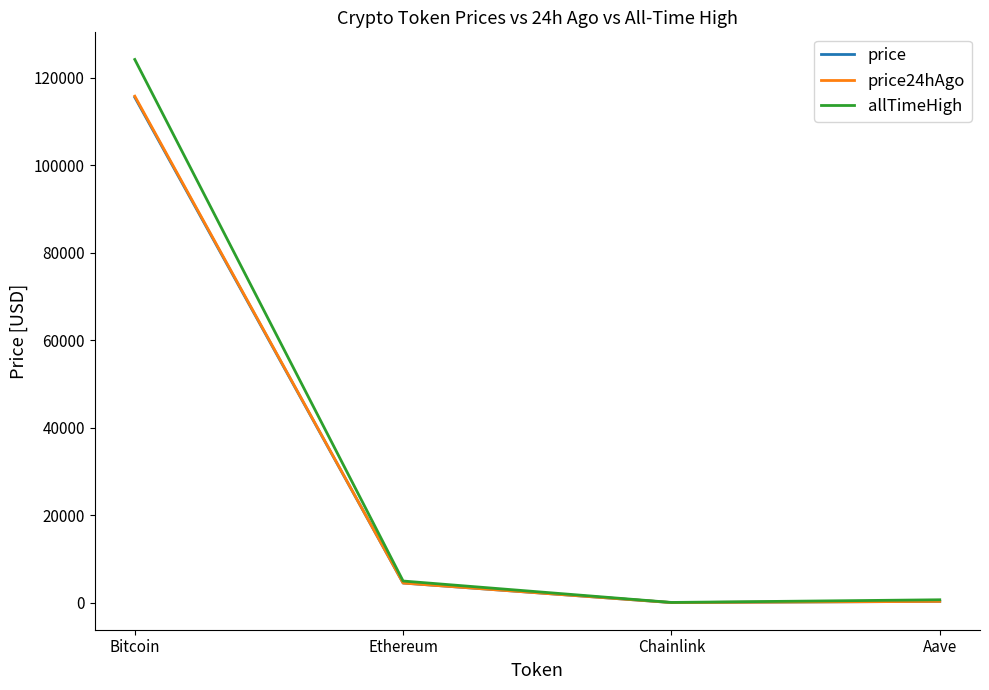

Does the chart have visible grid lines?

No